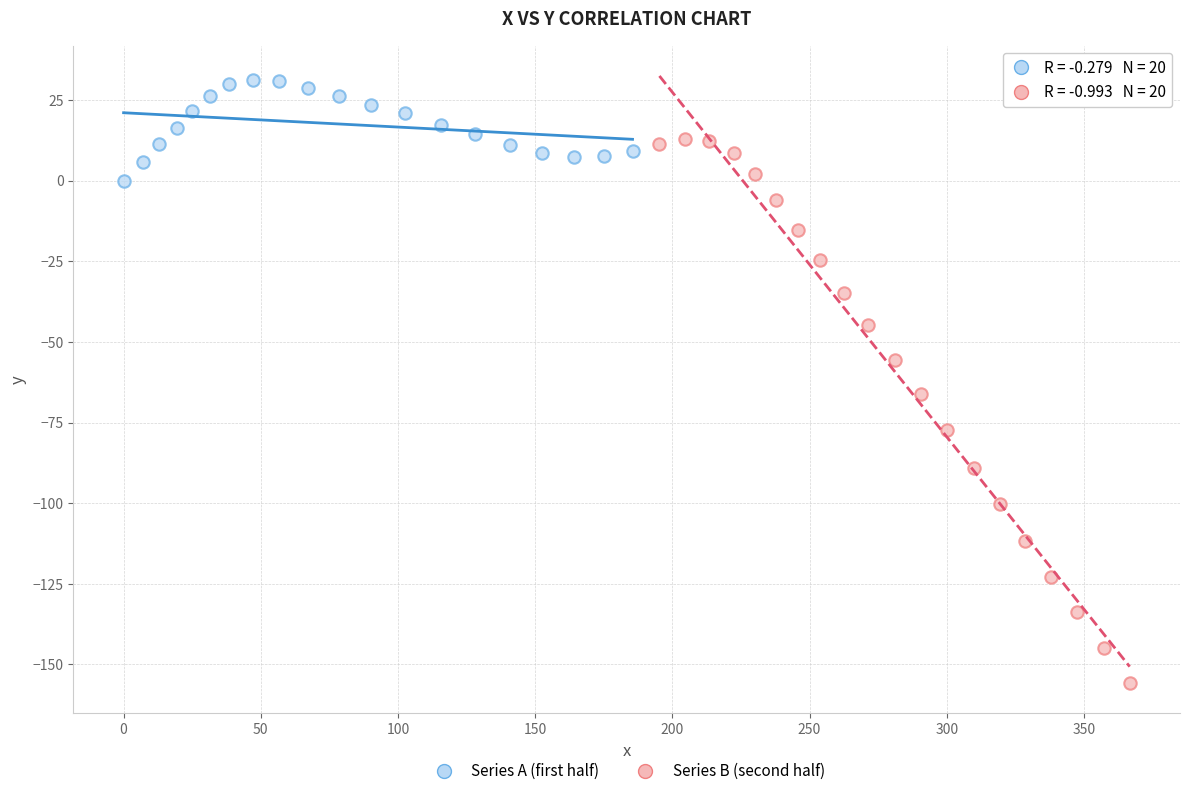

Which series has the largest Y range (max minus min)?

Series B (second half)